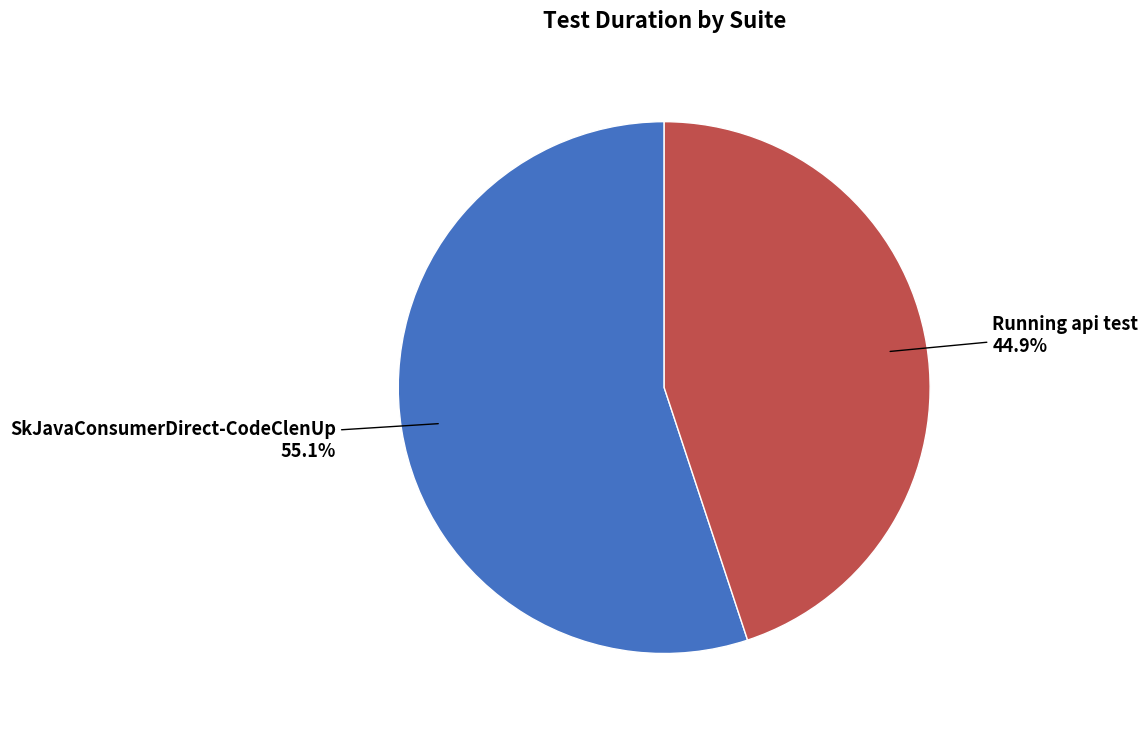

Is there any slice that represents more than half of the pie?

Yes